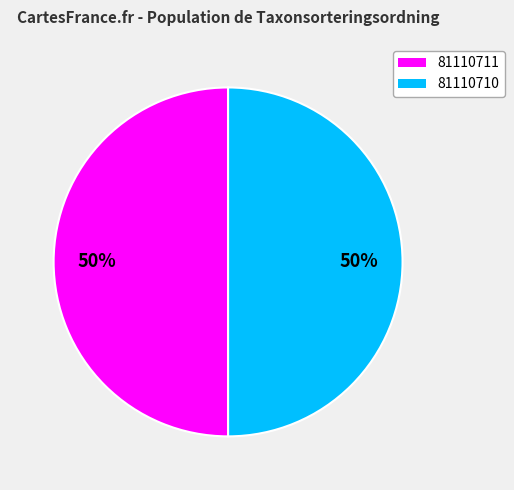

What percentage is the 81110710 slice, to the nearest percent?

50%